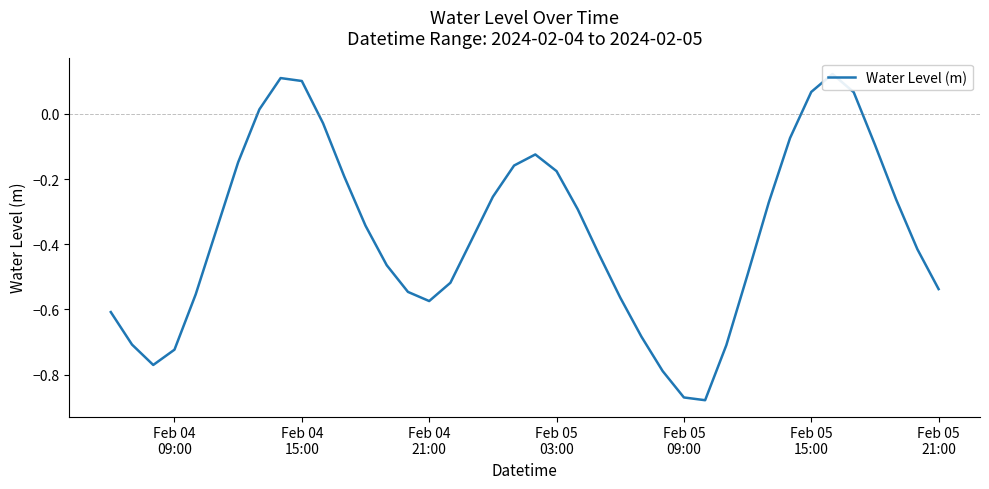

How many values are below zero?

34